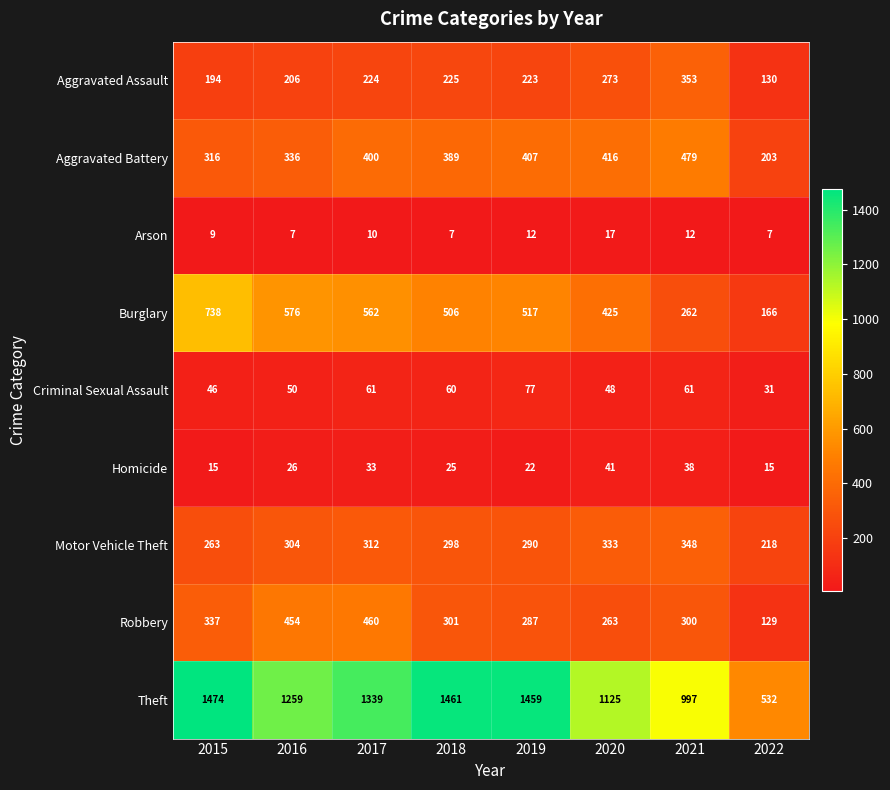

What is the average value of the Arson series?

10